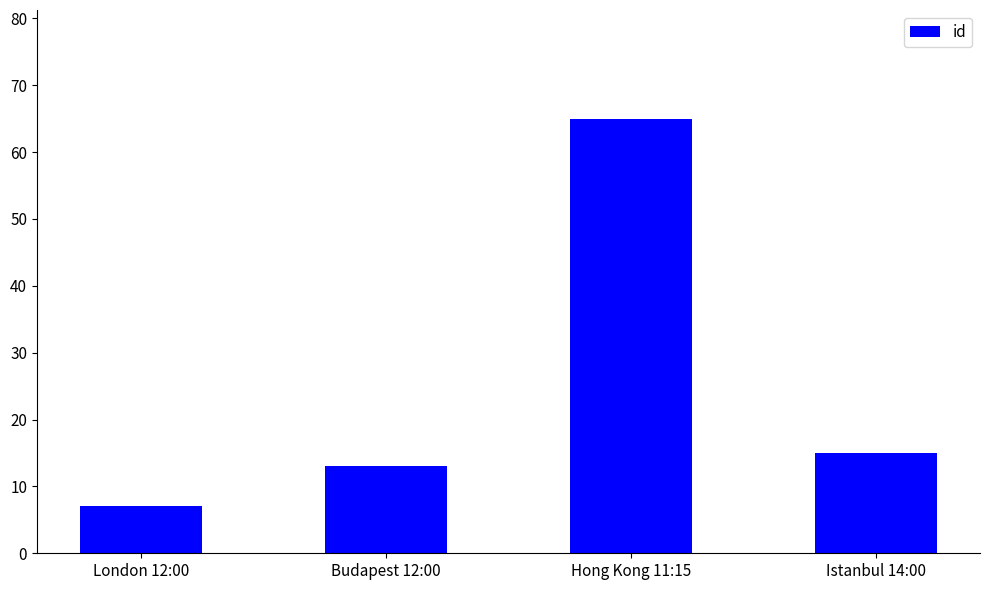

Which label corresponds to the smallest value in the chart?

London 12:00